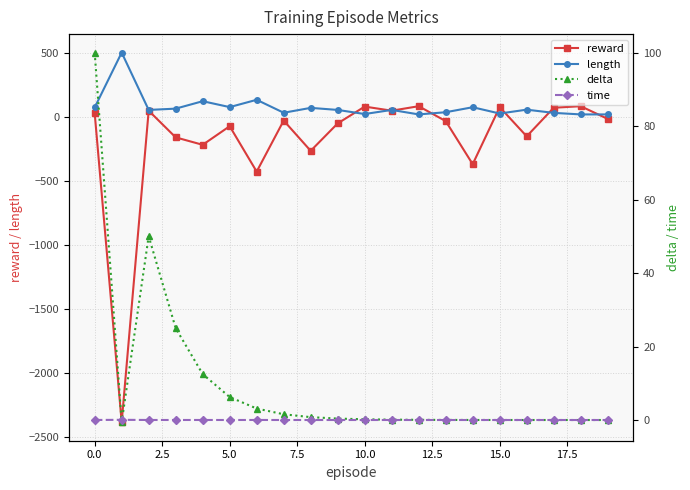

What are all the series names shown in the legend?

reward, length, delta, time